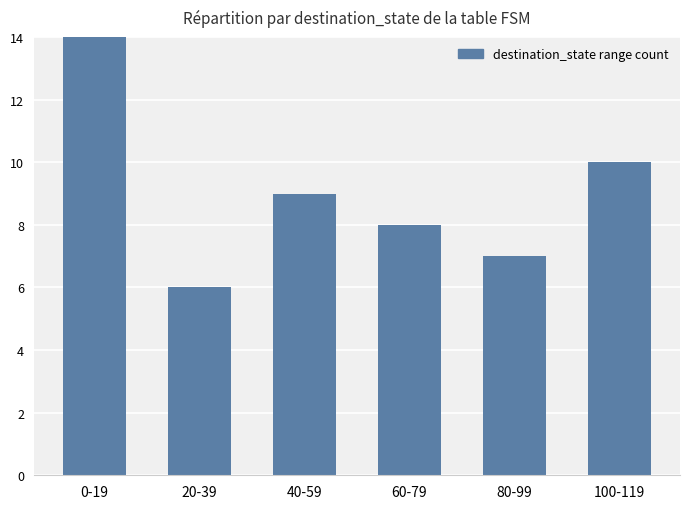

What is the label of the 5th bar from the right?

20-39